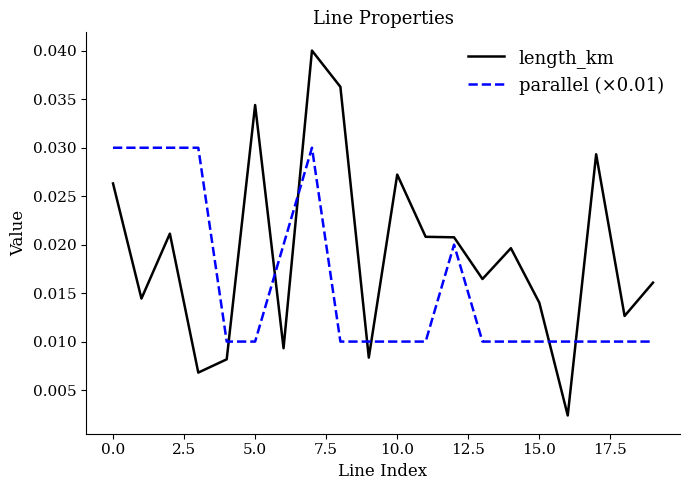

Which series has the largest total across all categories?

length_km